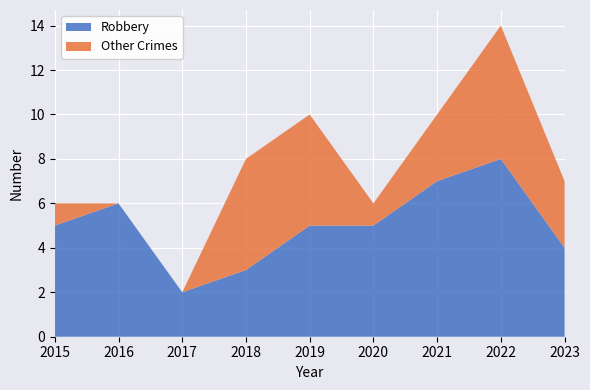

Reading left to right, what are all the values shown in this chart?

Robbery: 5	6	2	3	5	5	7	8	4
Other Crimes: 1	0	0	5	5	1	3	6	3